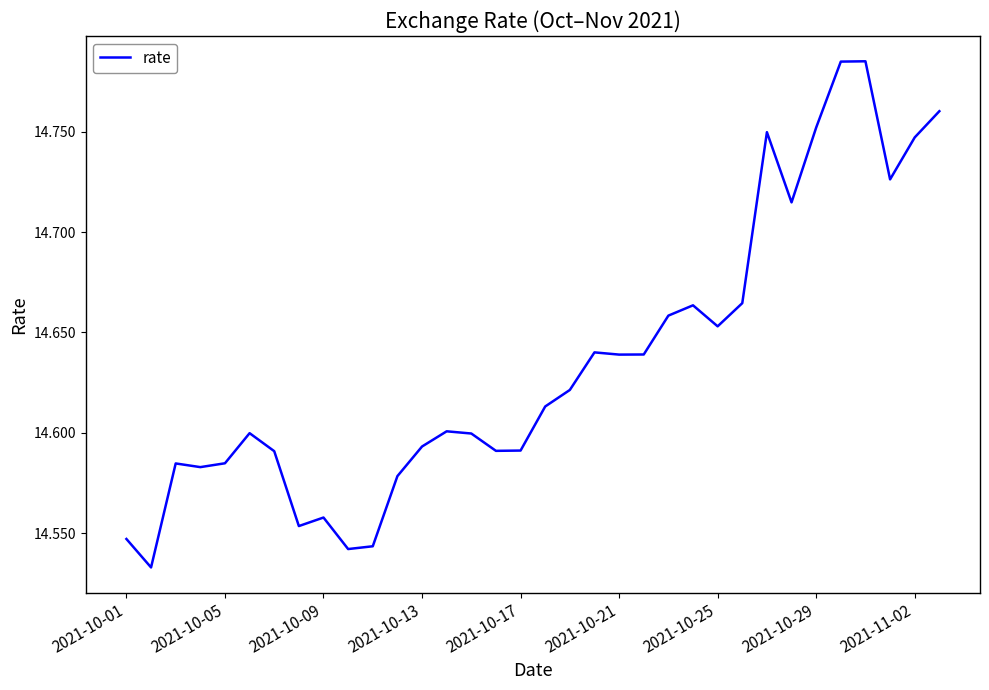

Does the chart have visible grid lines?

No